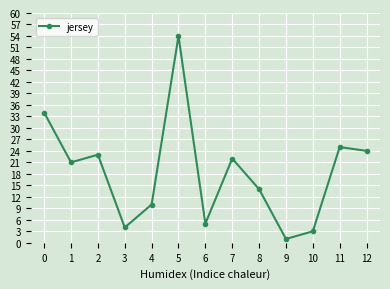

List the labels in order of value, largest first.

5, 0, 11, 12, 2, 7, 1, 8, 4, 6, 3, 10, 9